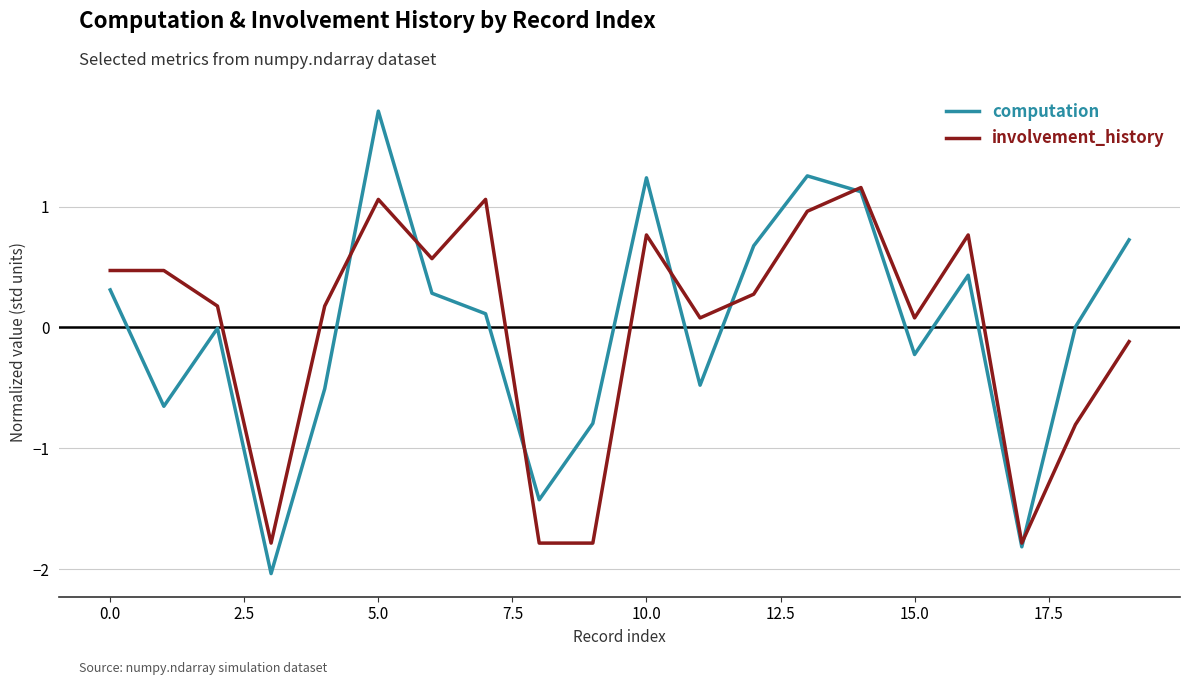

What is the greatest value displayed?

1.8